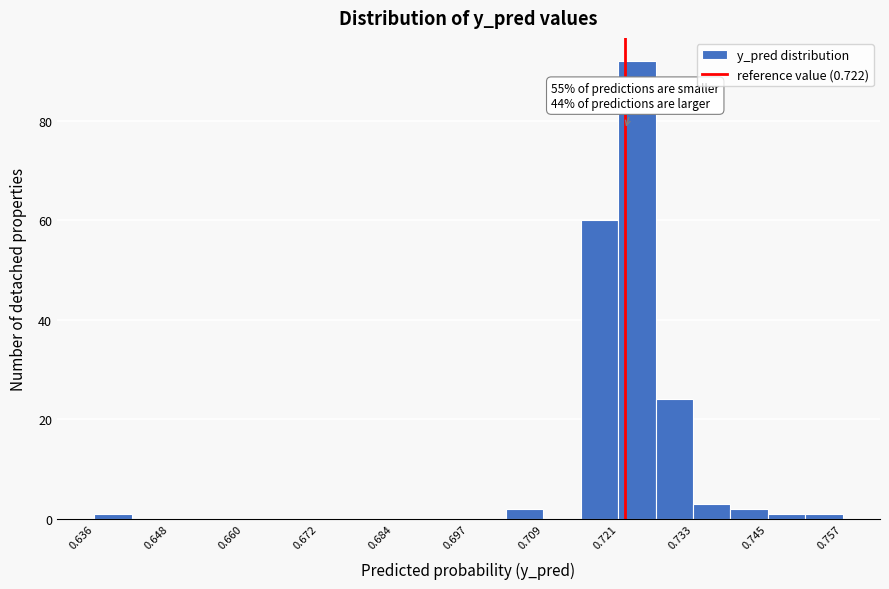

Read against the x-axis, roughly where is the centre of the tallest bar?

0.724